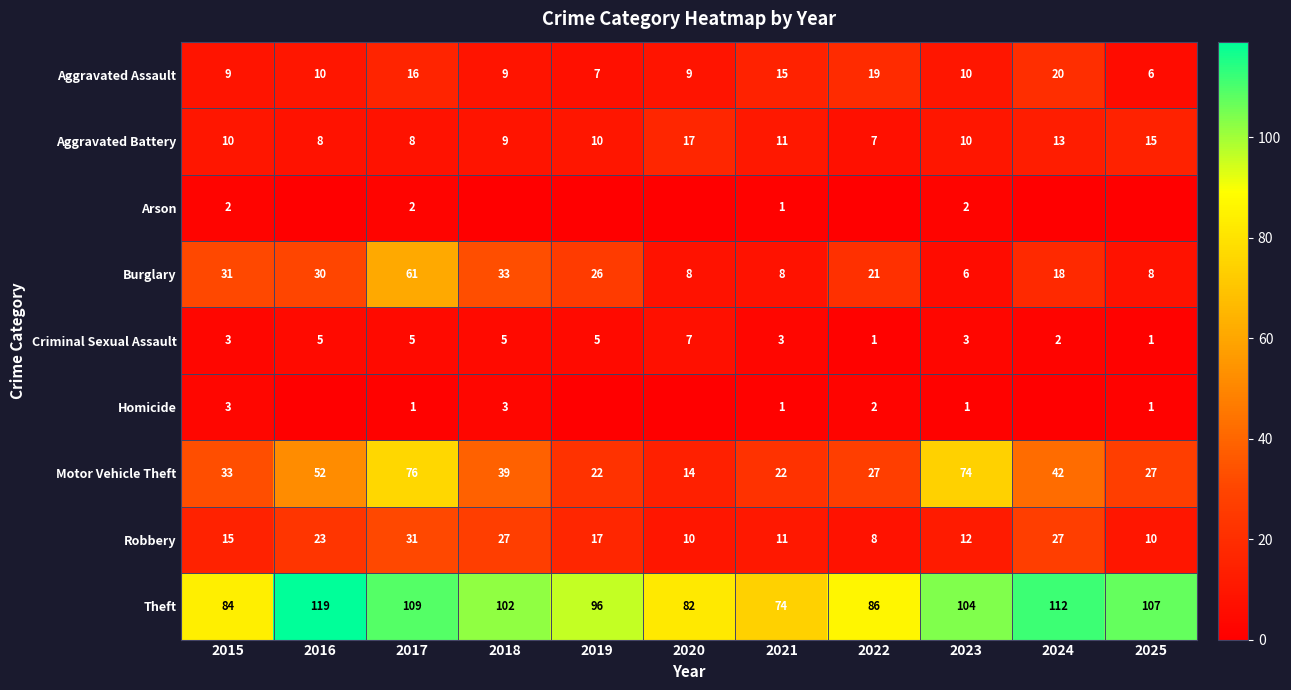

What is the average value of the Robbery series?

17